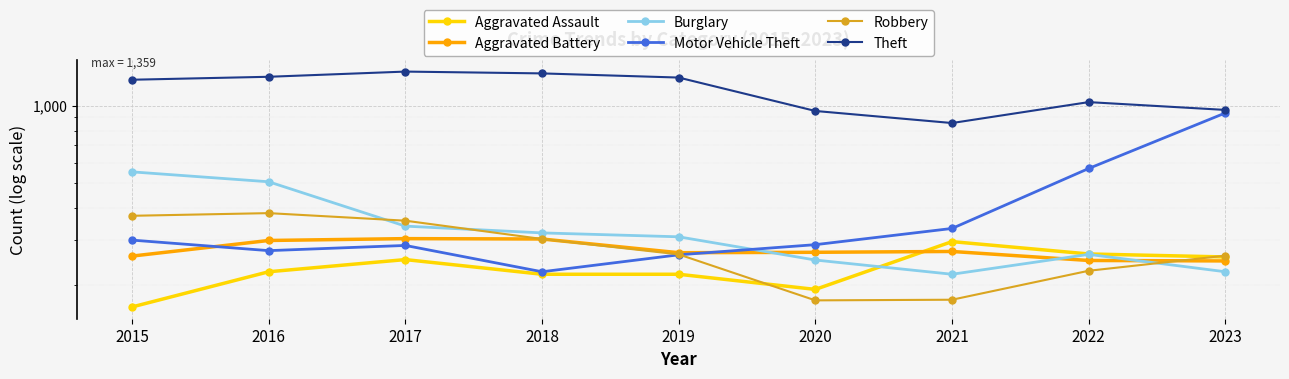

What is the sum of all Burglary values?

2981